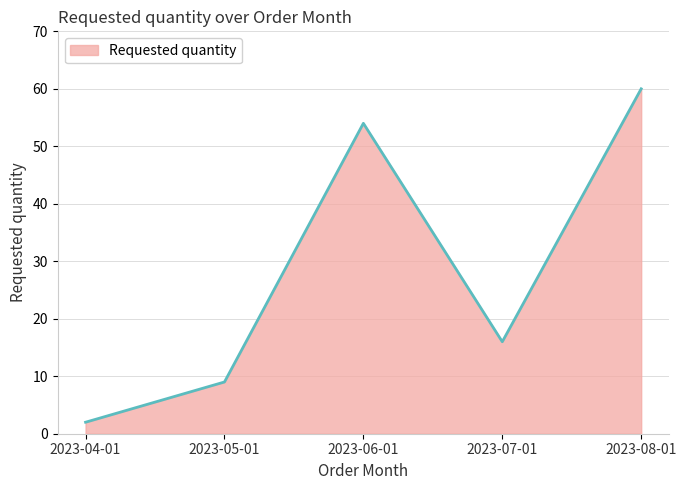

Which has a higher value, 2023-06-01 or 2023-05-01?

2023-06-01